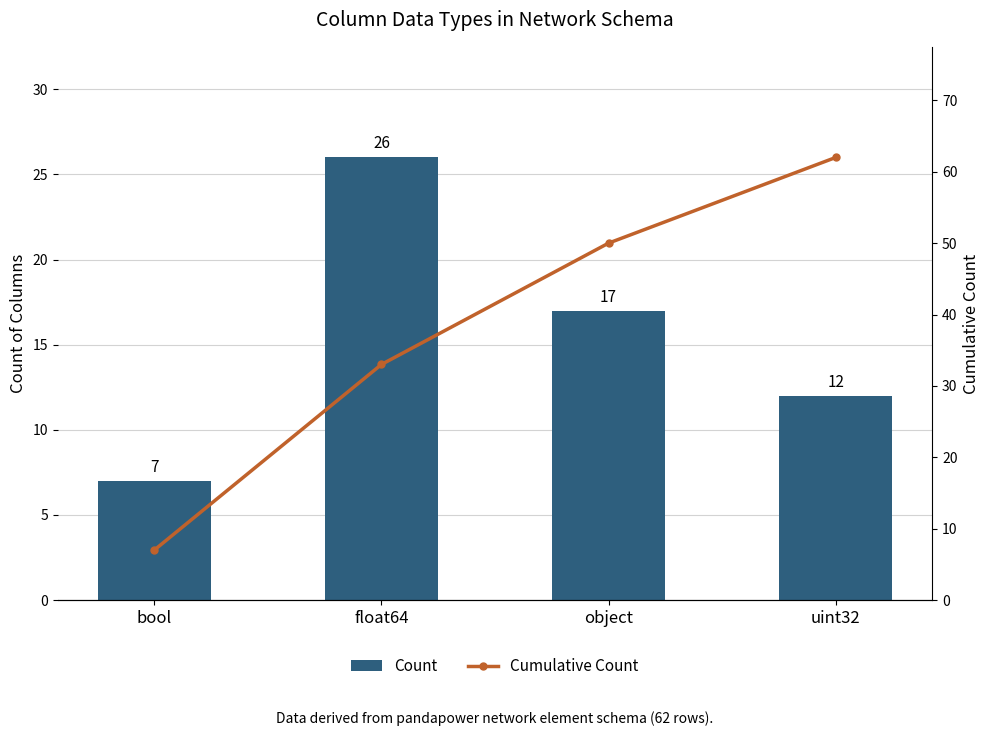

What is the maximum value for Cumulative Count?

62